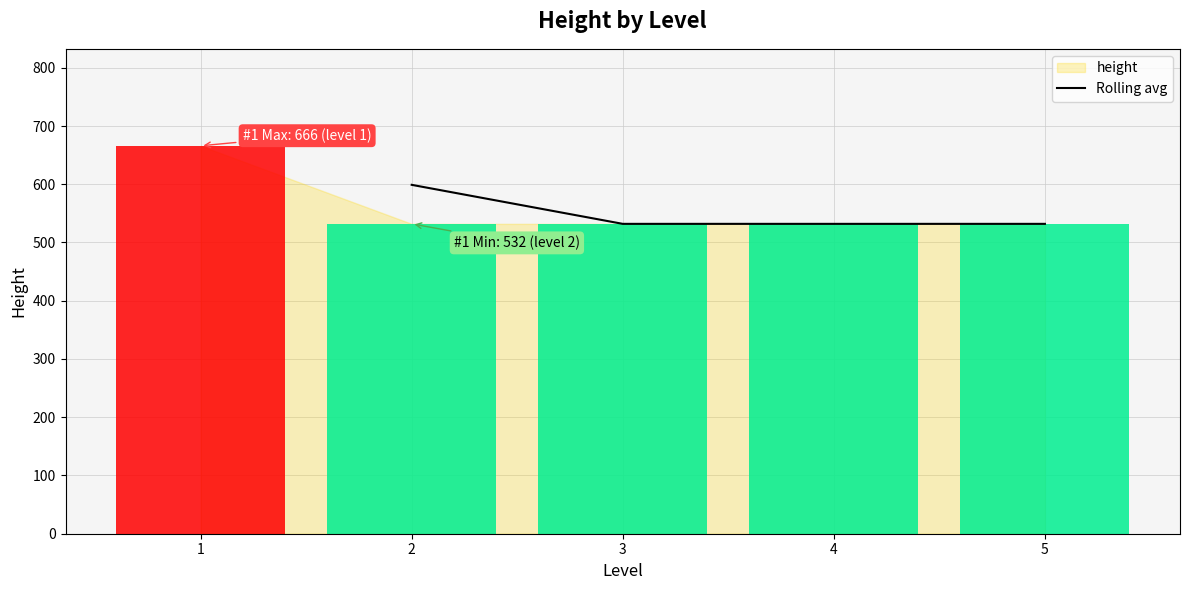

True or false: Rolling avg has more than 2 interior local peaks.

False